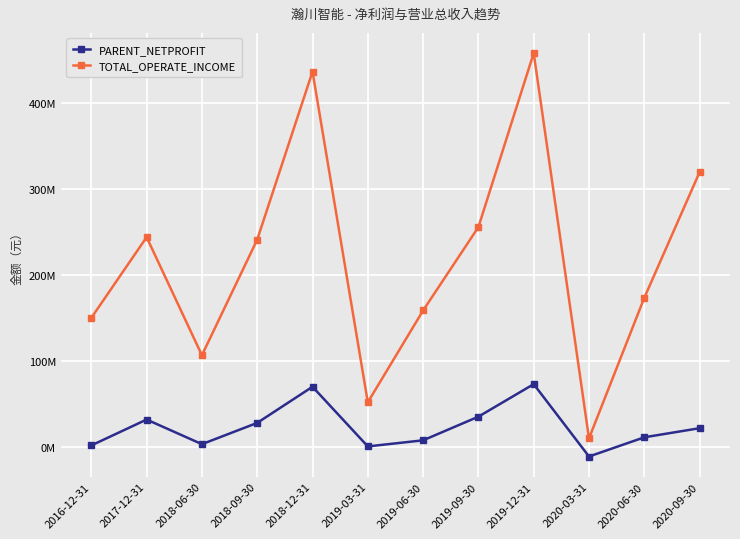

What are all the series names shown in the legend?

PARENT_NETPROFIT, TOTAL_OPERATE_INCOME